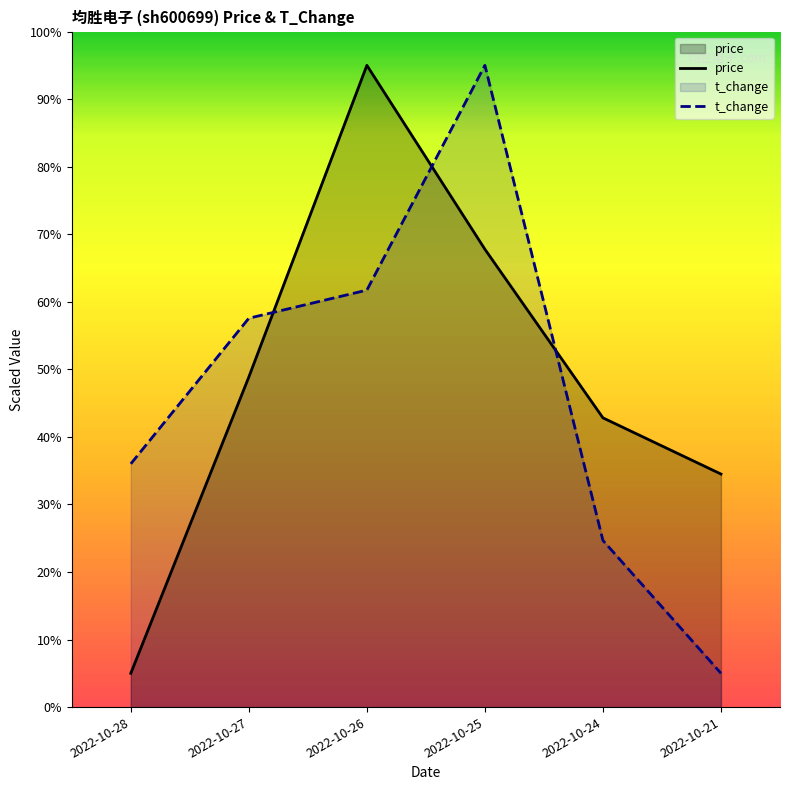

True or false: price has more than 0 points higher than both neighbors.

True